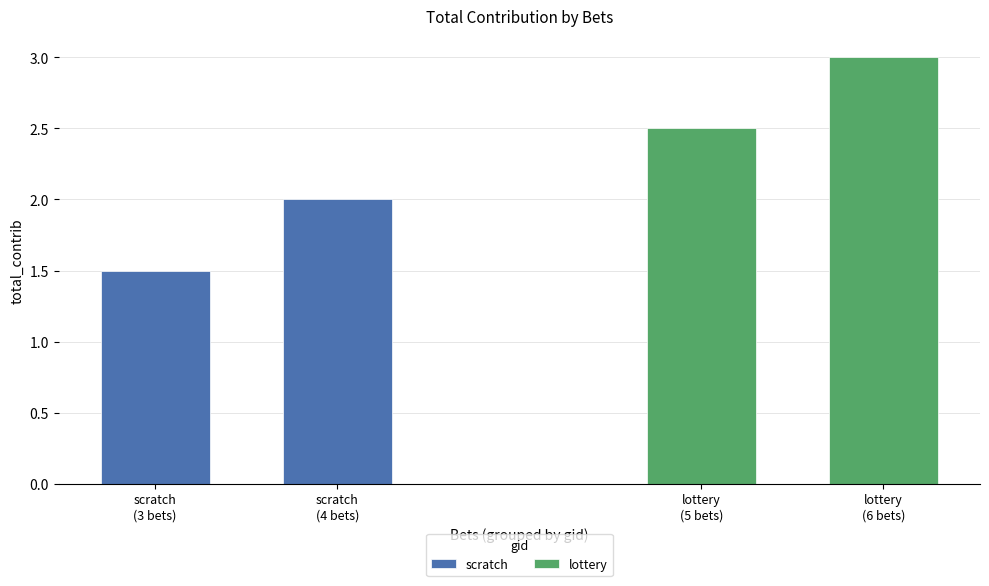

What is the average value of the scratch series?

1.8